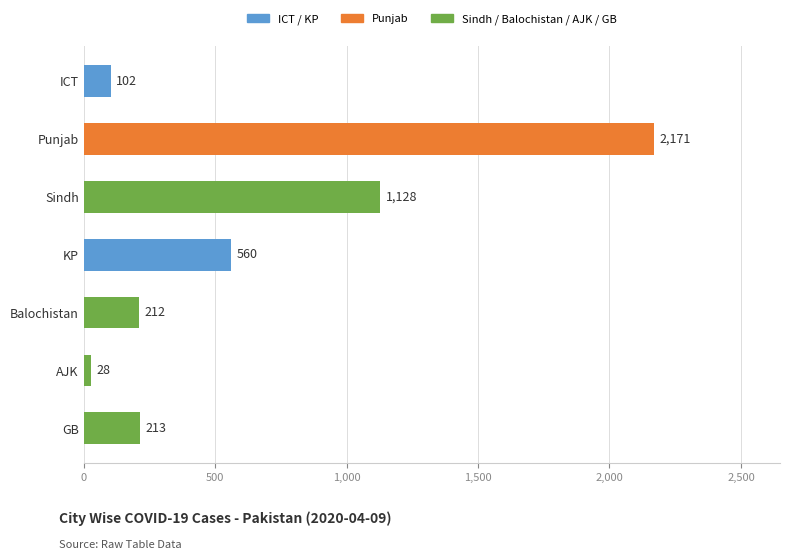

What is the difference between the maximum and second lowest values?

2069